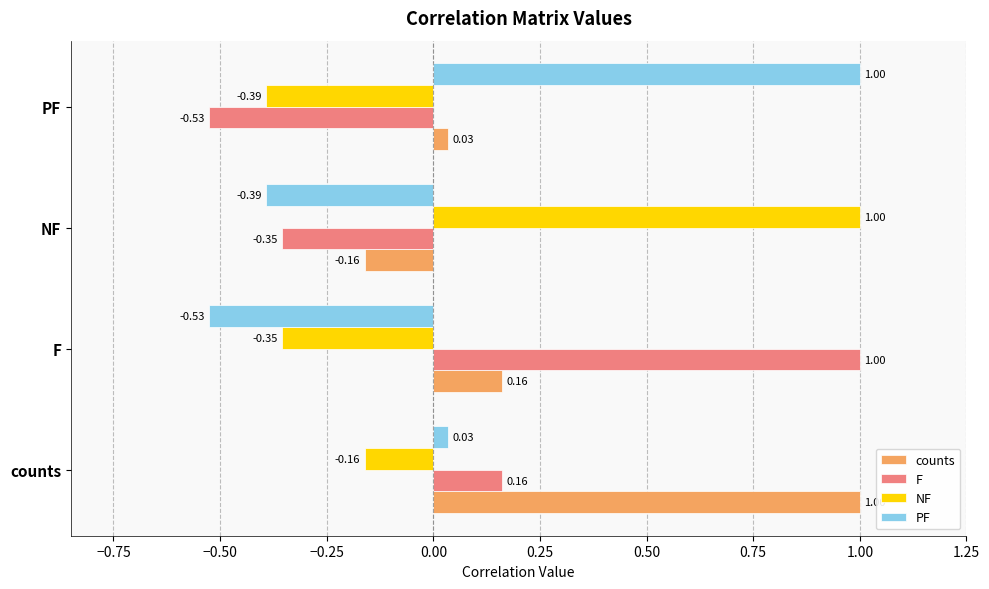

Is the value of NF at F greater than the value of PF at NF?

Yes